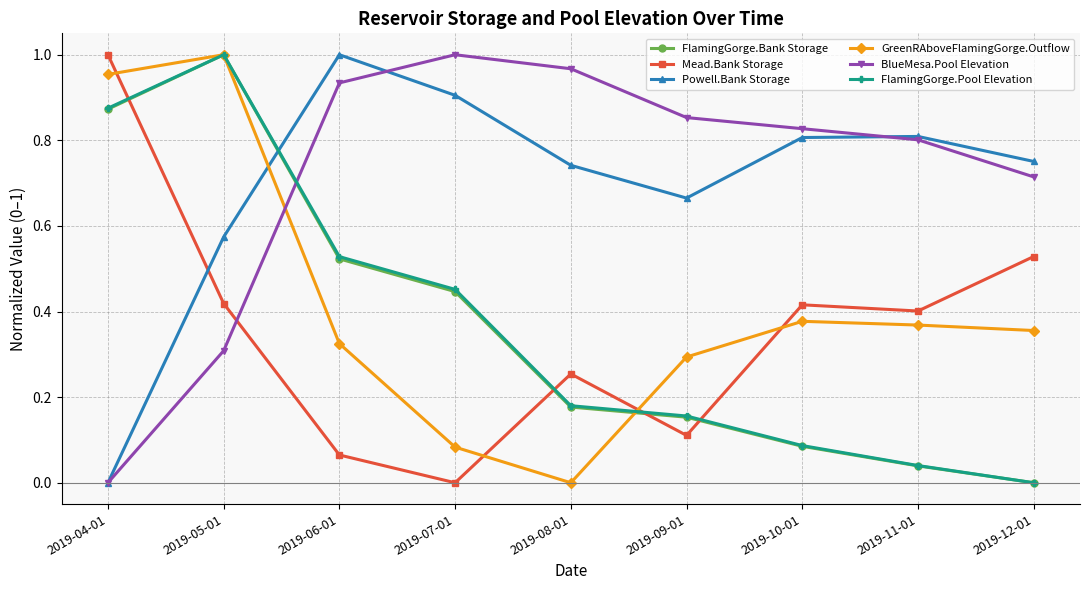

Is the value of BlueMesa.Pool Elevation at 2019-05-01 greater than the value of Mead.Bank Storage at 2019-07-01?

Yes